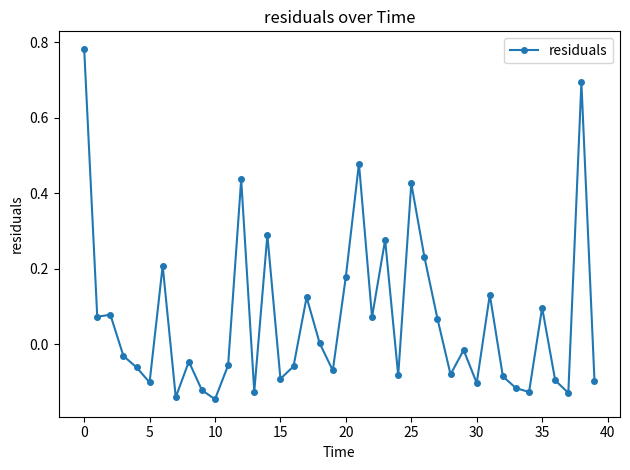

What is the difference between the maximum and second lowest values?

0.9